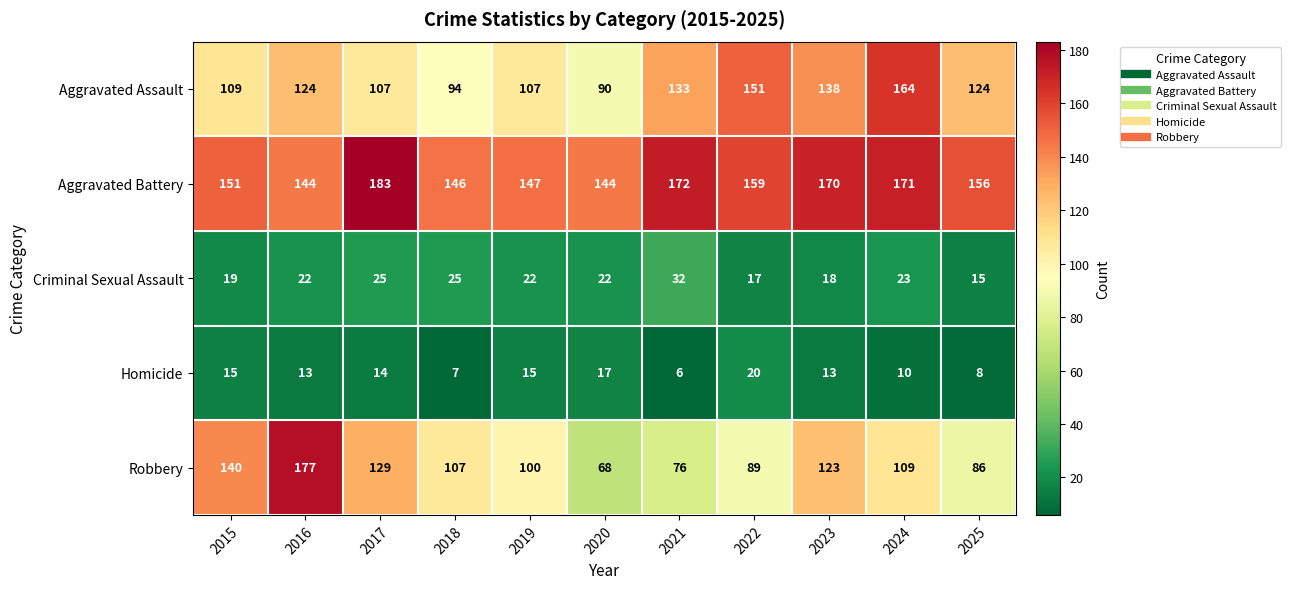

Is it true that Homicide equals 27 at 2020?

False